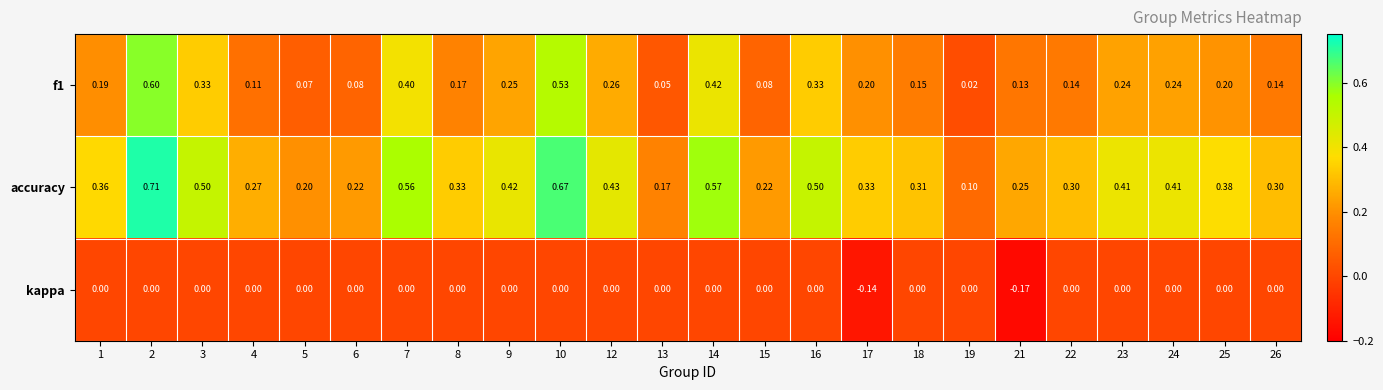

Is the value of kappa at 24 greater than the value of f1 at 21?

No